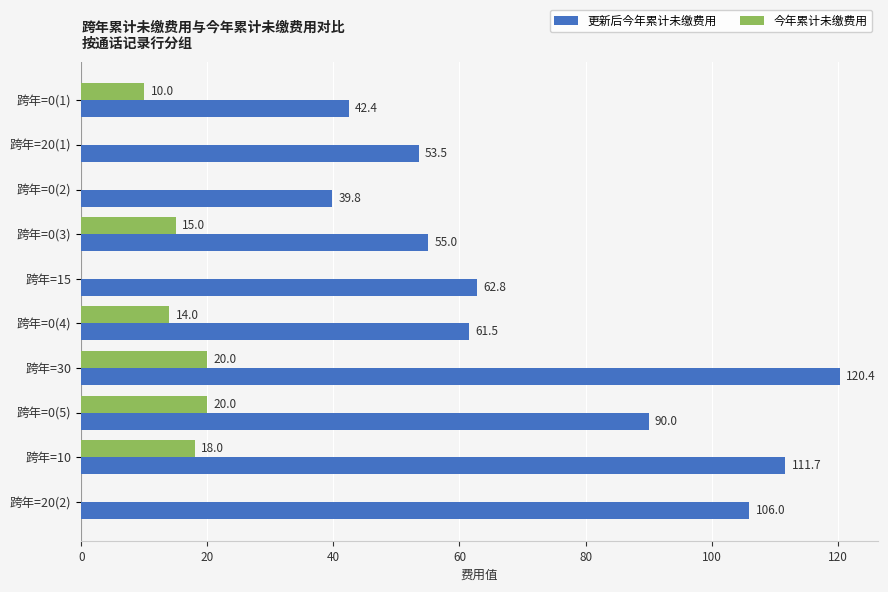

What is the sum of all 今年累计未缴费用 values?

97.0